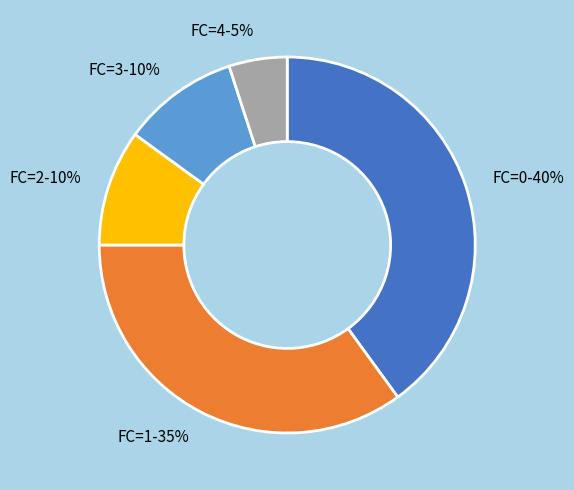

To the nearest percent, what portion does FC=3 represent?

10%